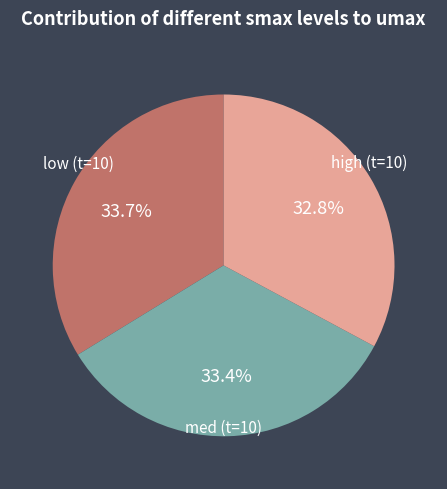

Is there a majority slice in this chart?

No